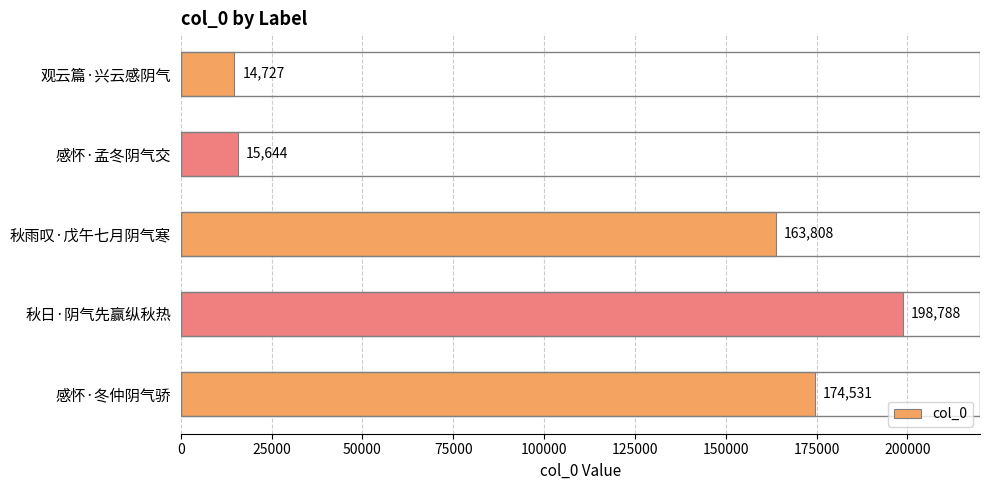

True or false: the data shows 15644 at 感怀·孟冬阴气交.

True